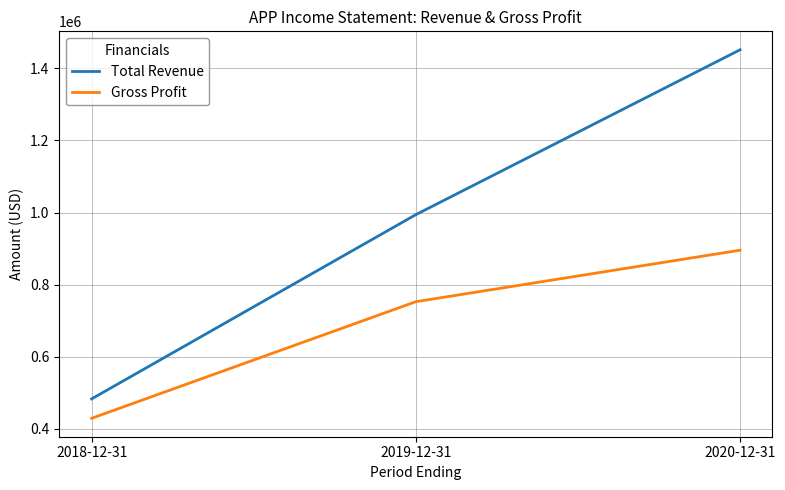

Is it true that Total Revenue equals 1451100 at 2020-12-31?

True